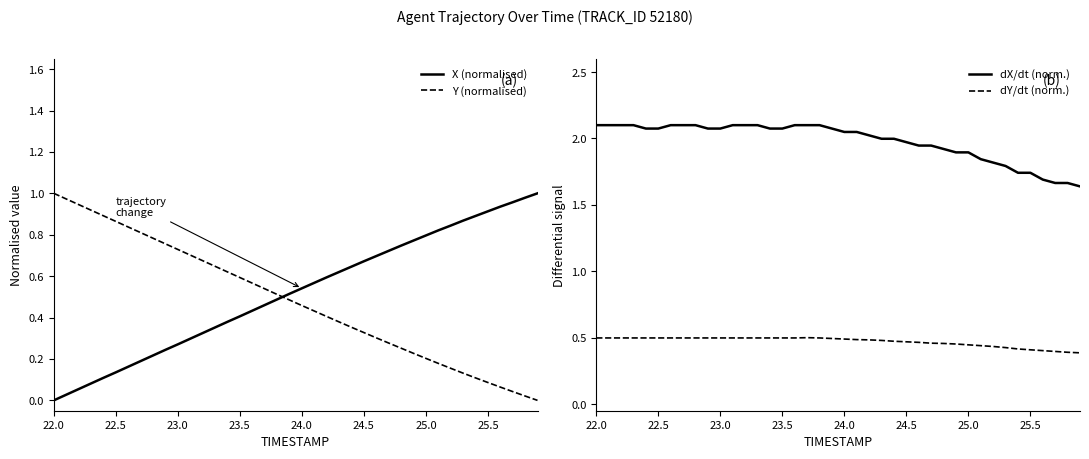

True or false: dY/dt (norm.) and dX/dt (norm.) intersect in this chart.

False